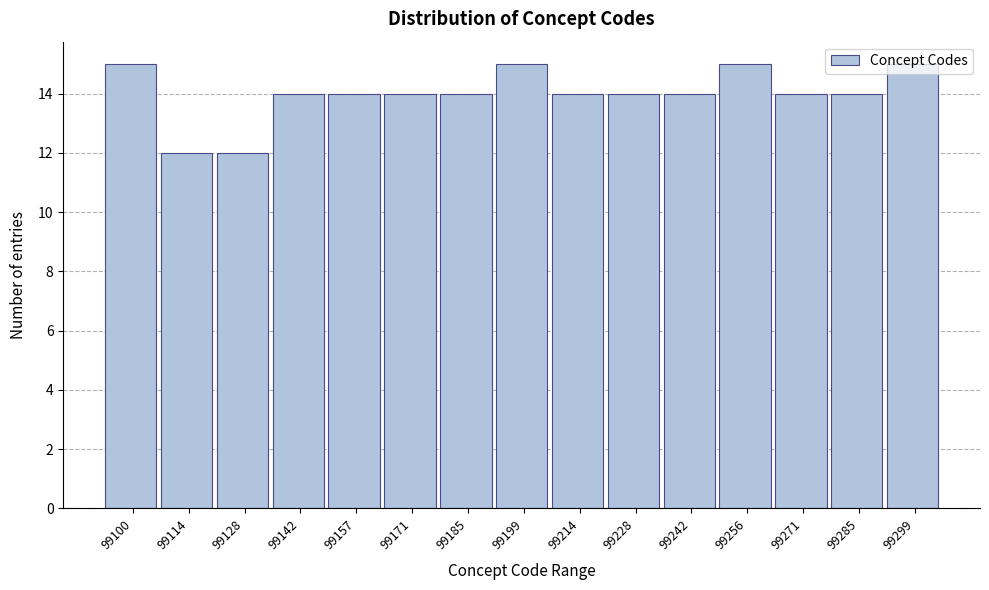

The value at 99256 is 7. True or false?

False